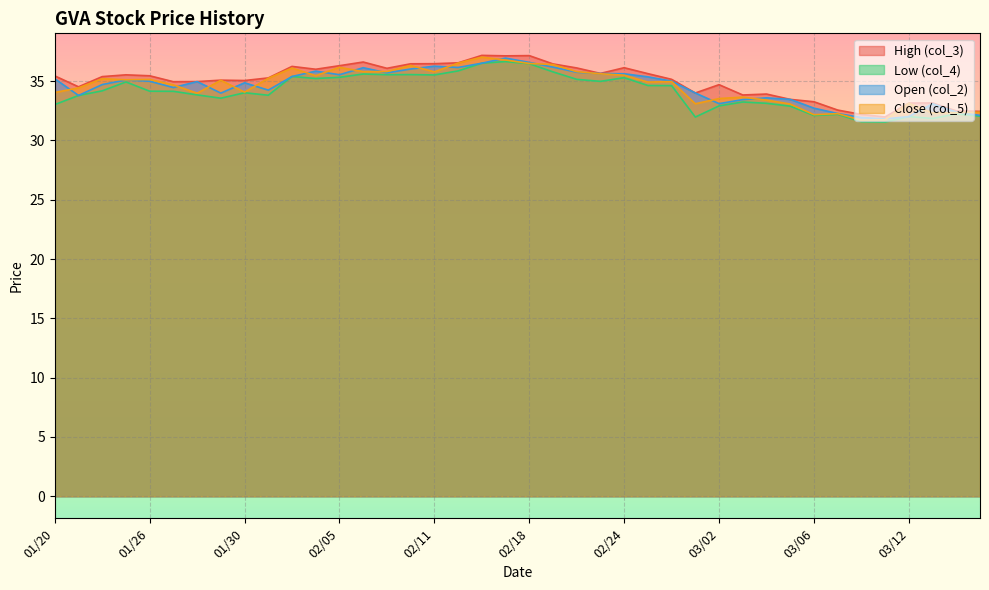

Which series has the largest total across all categories?

High (col_3)